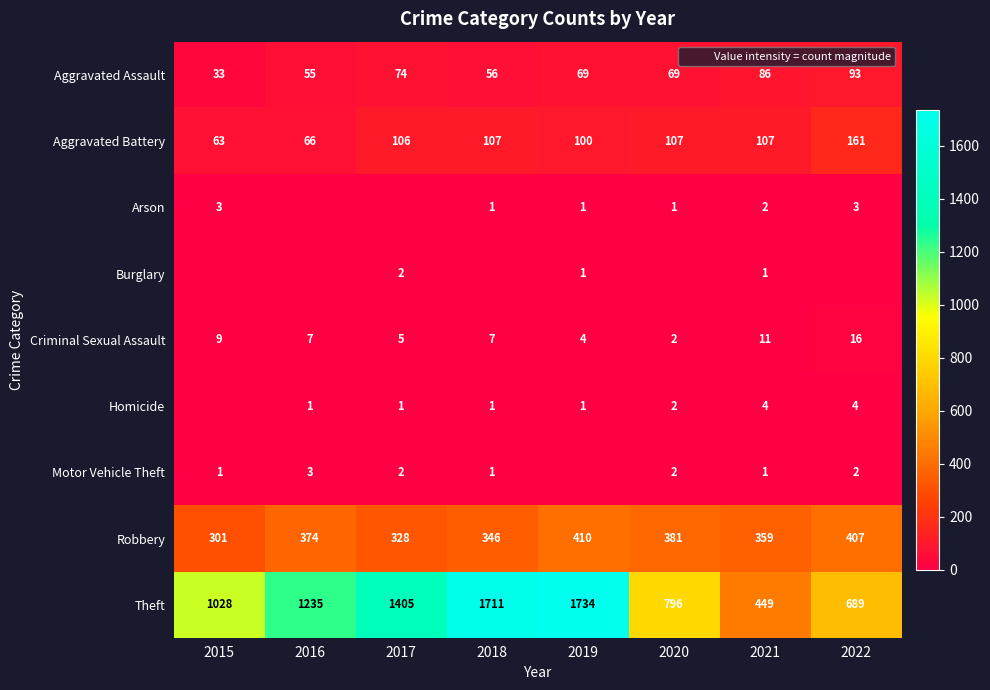

What is the sum of the Theft values at 2017 and 2021?

1854